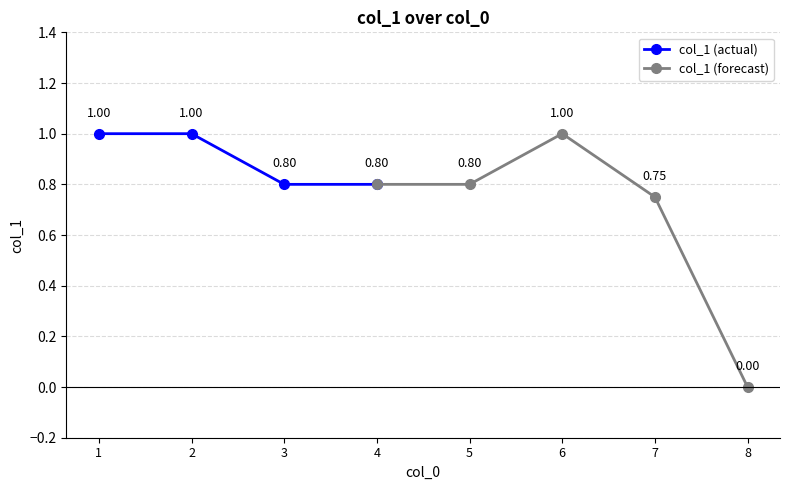

What is the value of the 6th point from the left?

1.0